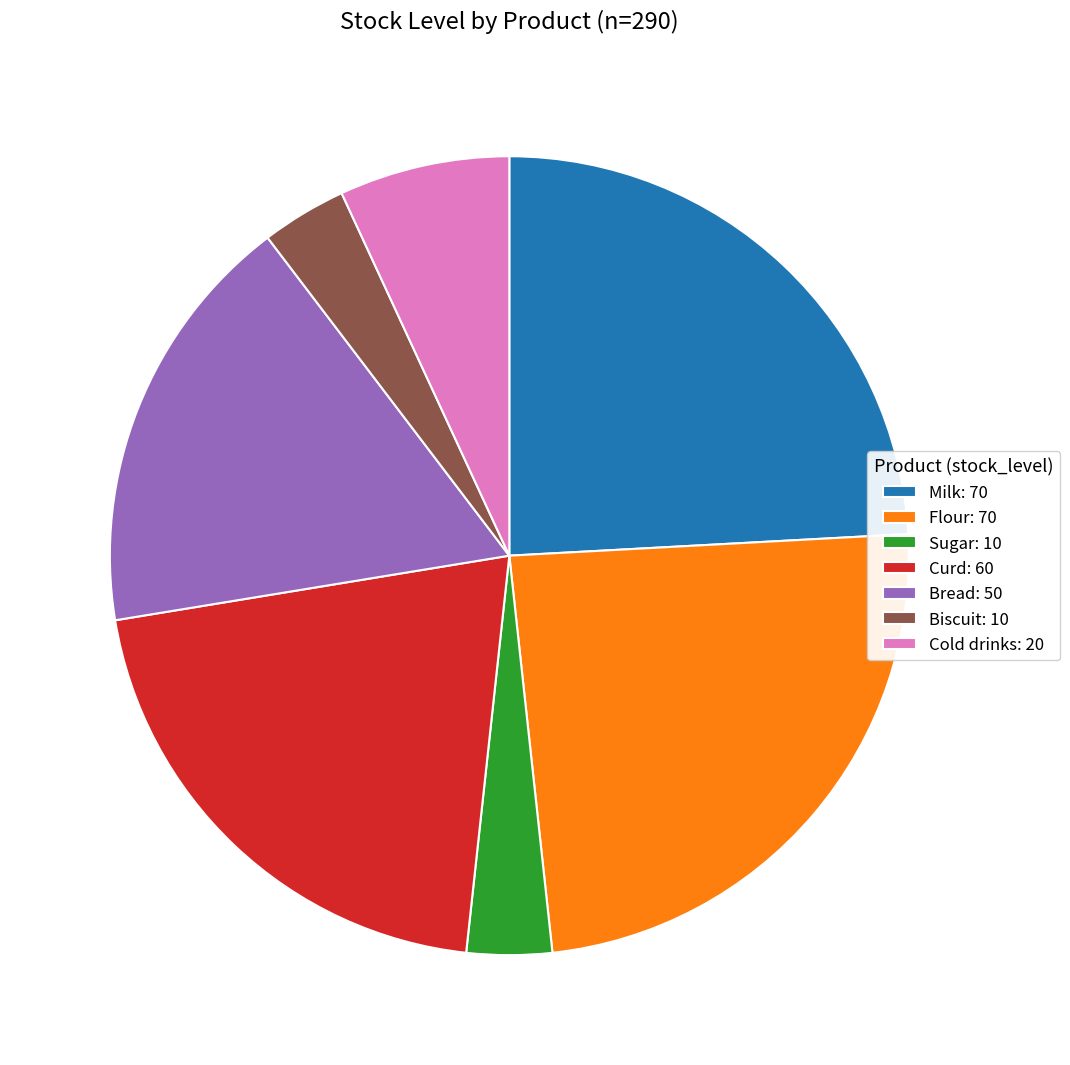

Which has a higher value, Milk: 70 or Sugar: 10?

Milk: 70